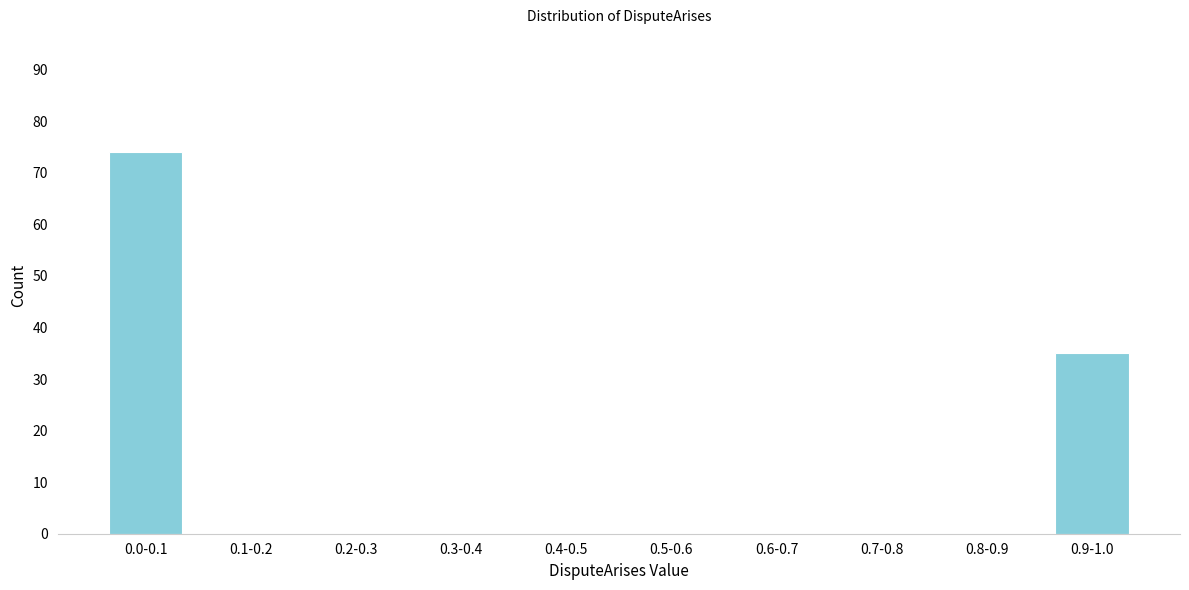

Reading left to right, list all the values displayed in this chart.

0.0-0.1=74	0.1-0.2=0	0.2-0.3=0	0.3-0.4=0	0.4-0.5=0	0.5-0.6=0	0.6-0.7=0	0.7-0.8=0	0.8-0.9=0	0.9-1.0=35